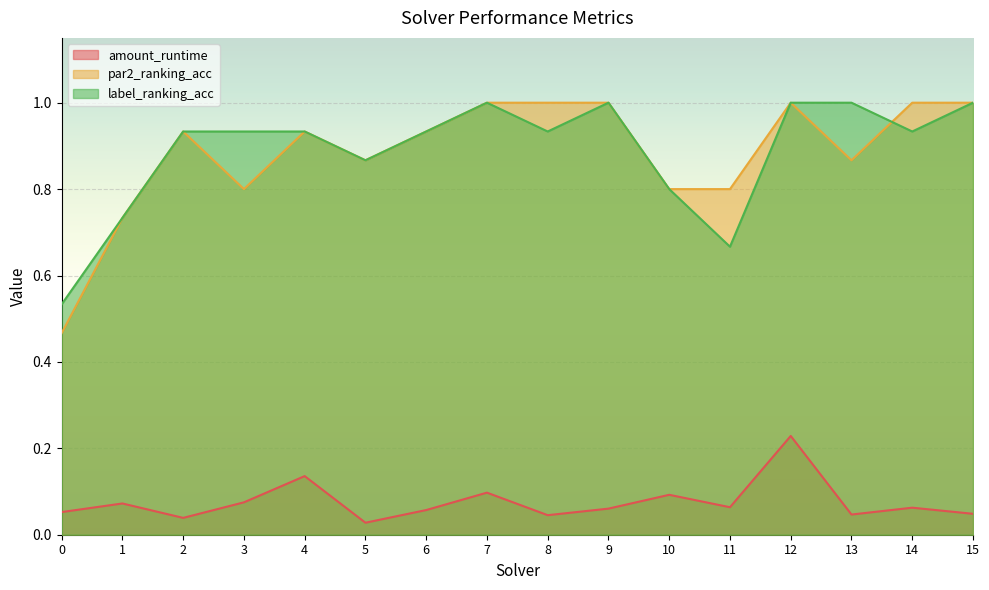

What is the sum of the label_ranking_acc values at 2 and 15?

1.9